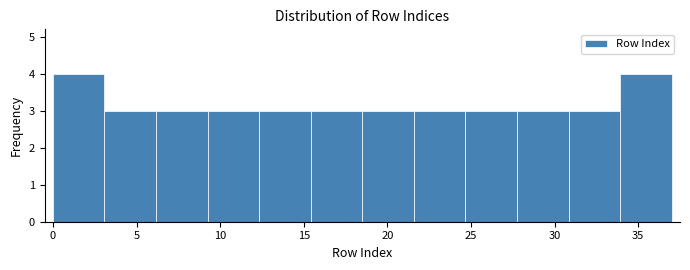

How tall is the bar that spans 12.5 to 15.5 on the x-axis? Neither the bar edges nor the heights are printed on the chart, so give them approximately, as read against the axes.

3